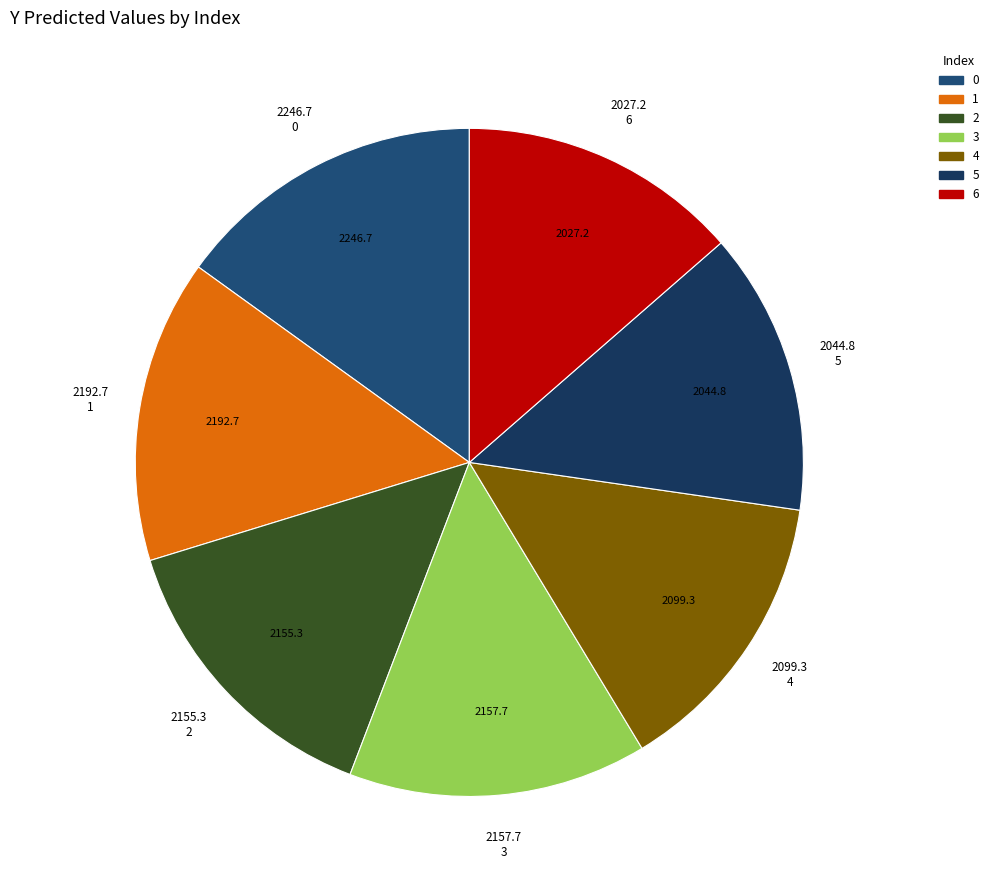

What percentage is NOT represented by 1?

85.3%